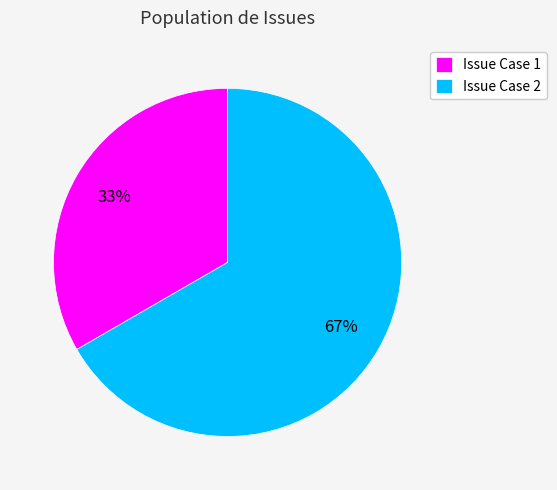

To the nearest percent, what percentage of the pie is Issue Case 1?

33%